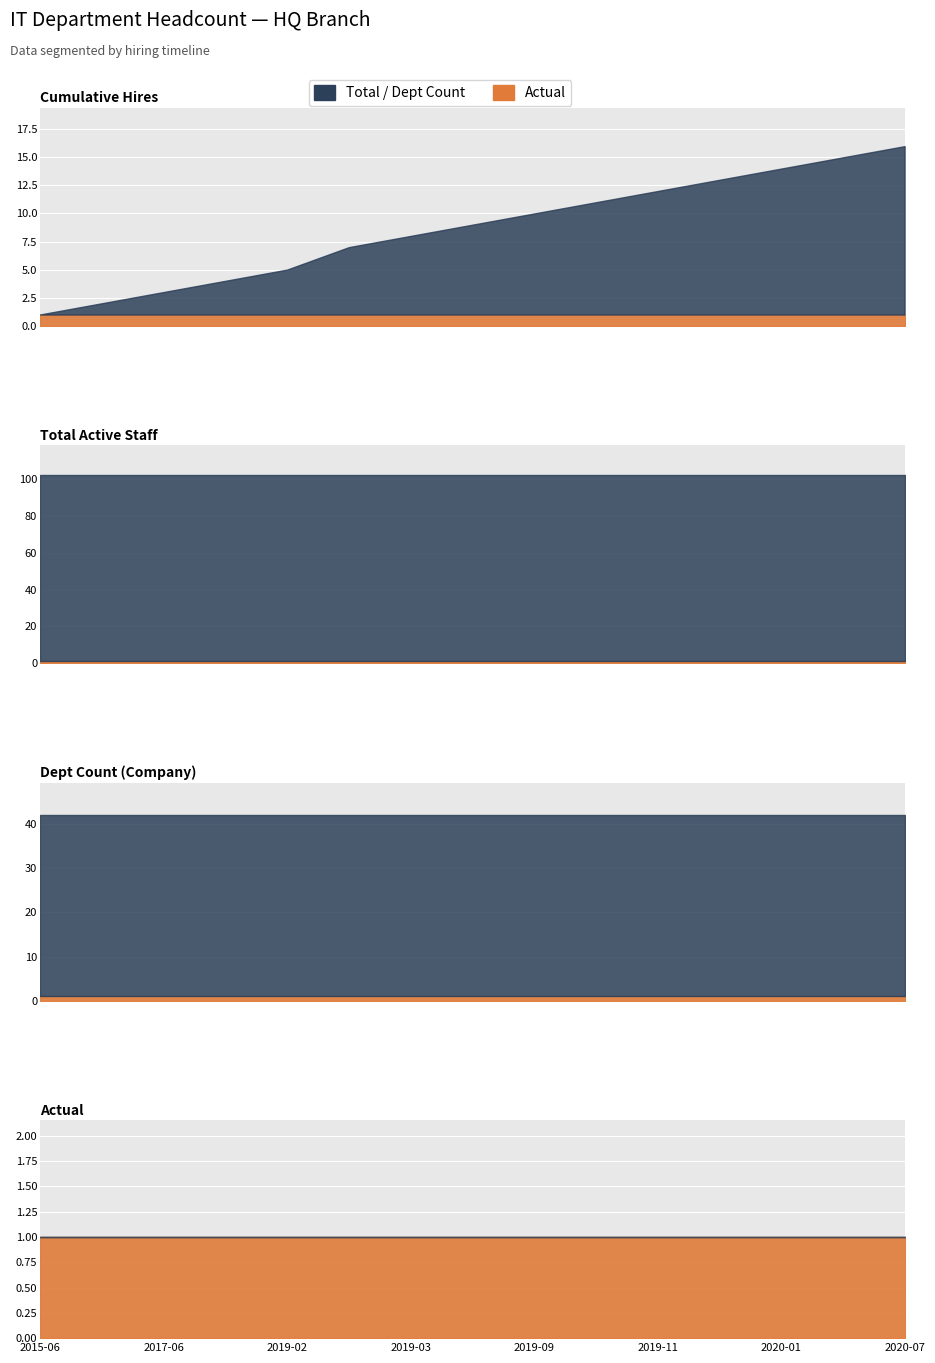

List the labels in order of Total Active value, largest first.

2015-06-07, 2016-08-21, 2017-06-01, 2018-10-14, 2019-02-03, 2019-03-03, 2019-03-24, 2019-05-05, 2019-09-01, 2019-11-13, 2019-11-17, 2019-12-15, 2020-01-15, 2020-02-02, 2020-07-01